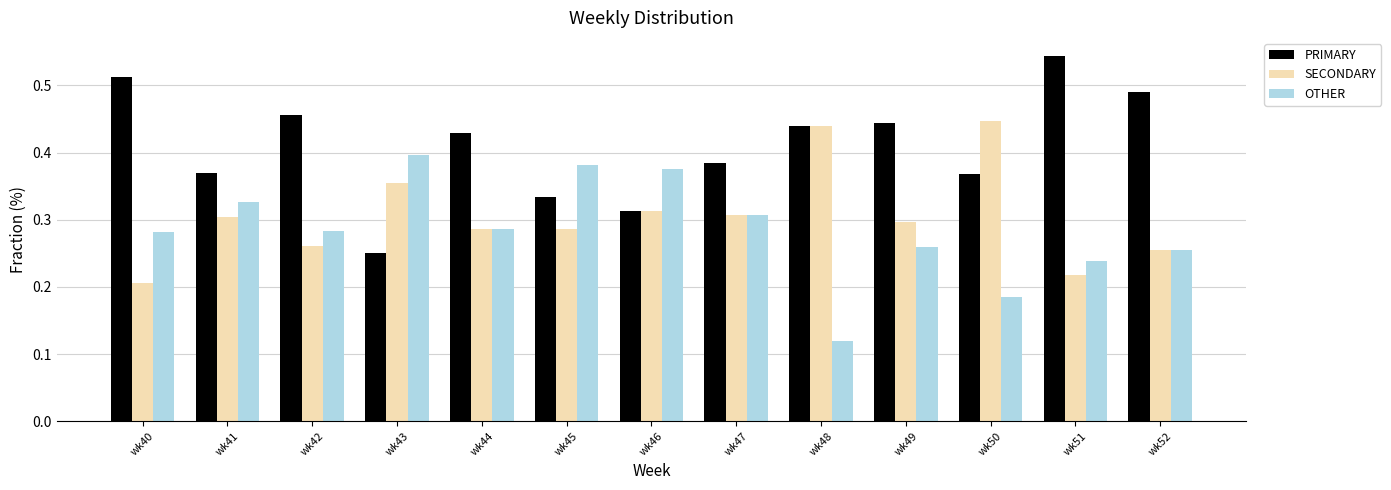

What is the sum of the PRIMARY values at wk51 and wk43?

0.8